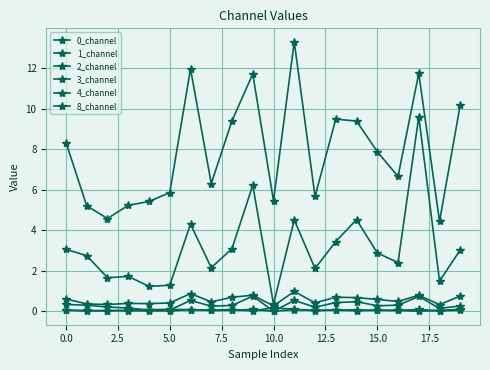

How many lines are shown in the chart?

6